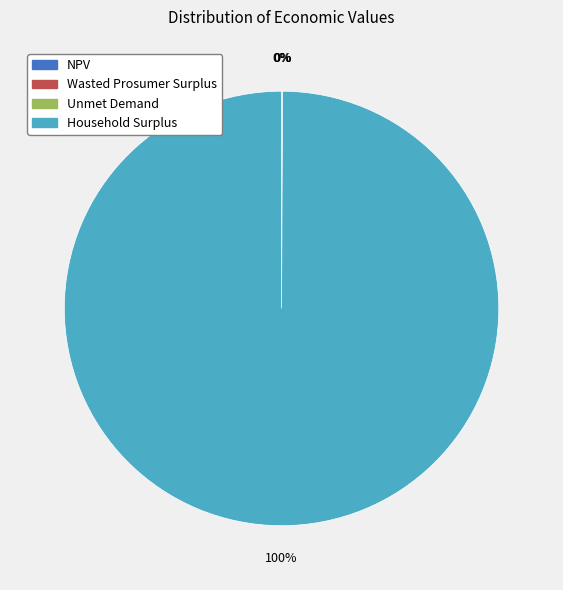

To the nearest percent, what is the difference between the largest and smallest slice percentages?

100%